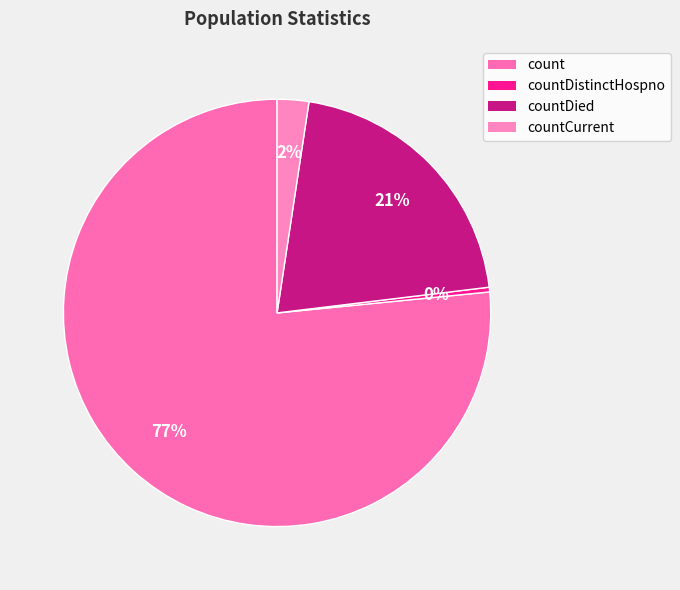

How many segments does this pie chart have?

4